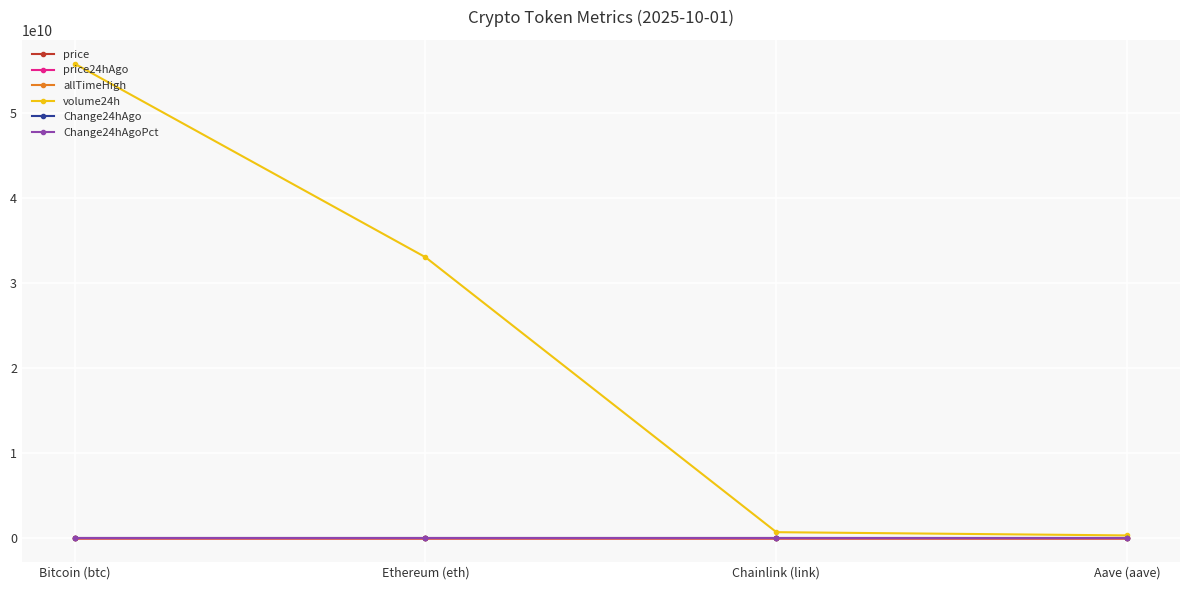

What is the approximate value of price24hAgo at Bitcoin (btc)?

114612.0